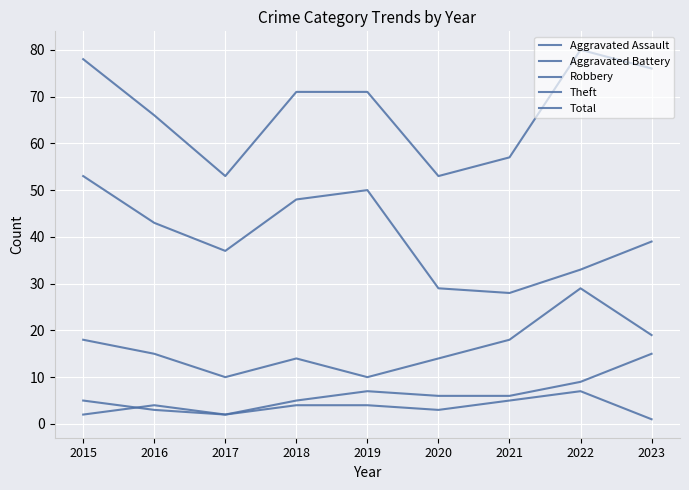

Count the number of categories in the chart.

9